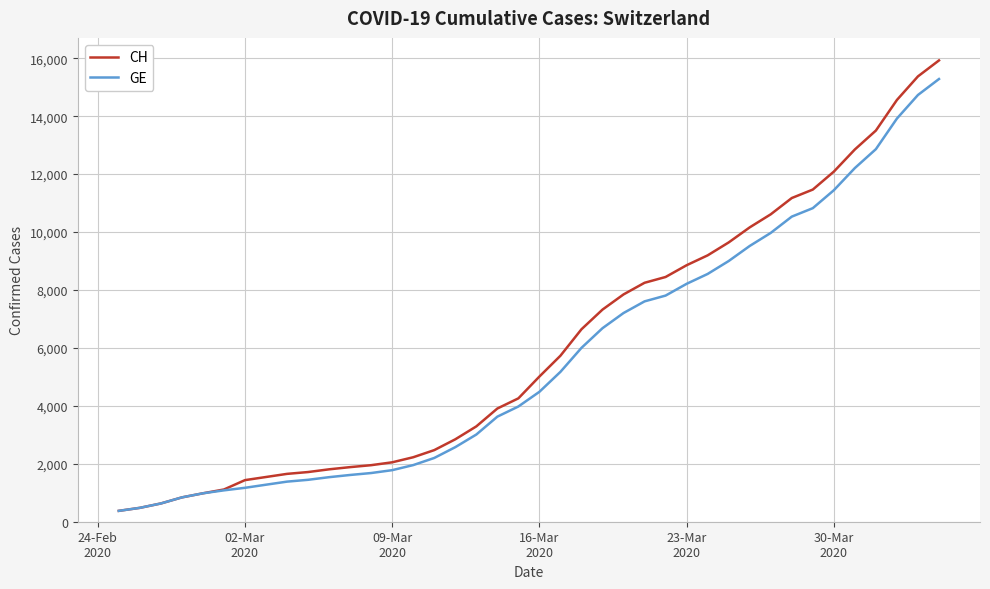

What is the highest value of the CH series?

15926